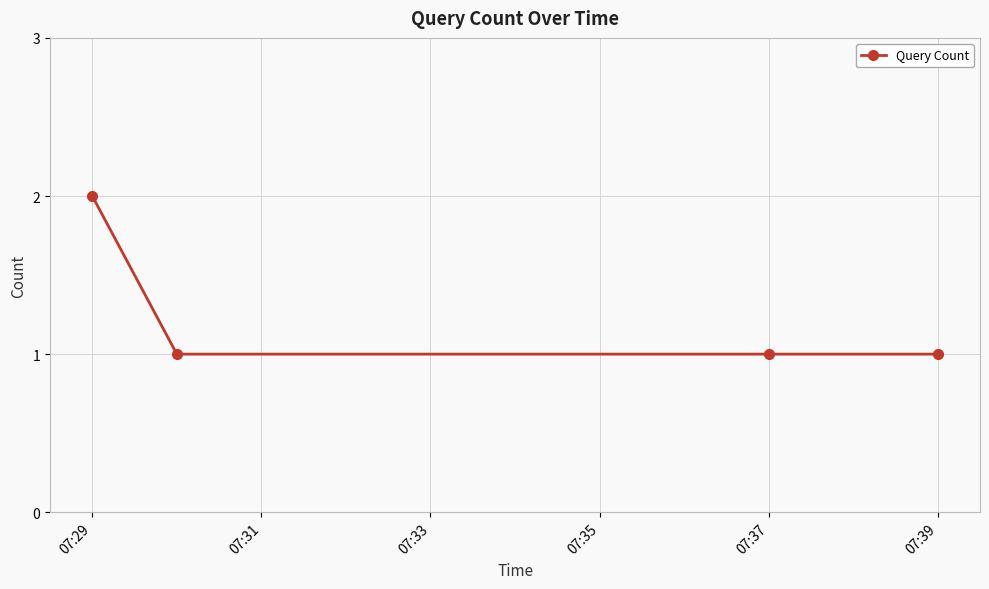

What is the sum of all values?

5